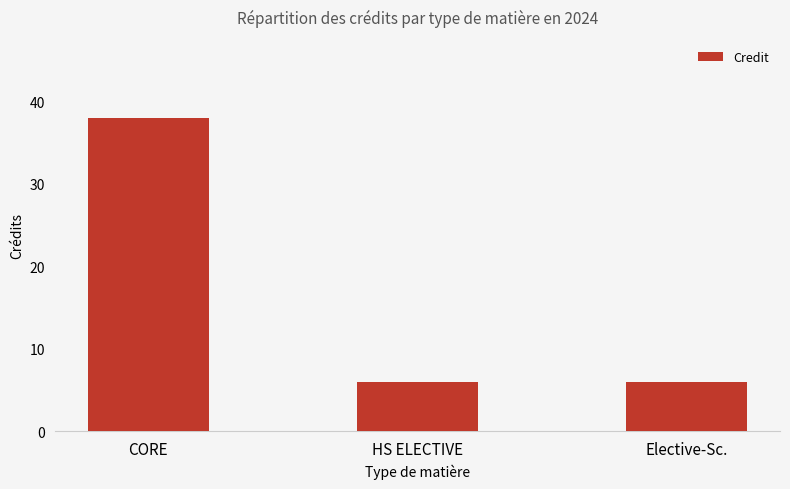

Which has a higher value, Elective-Sc. or CORE?

CORE